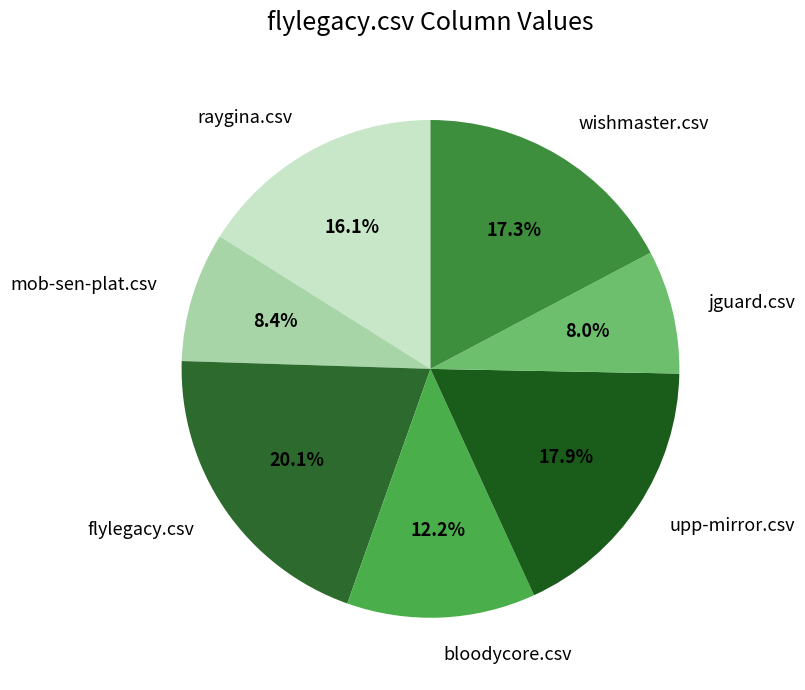

The upp-mirror.csv slice represents 30% of the pie. True or false?

False